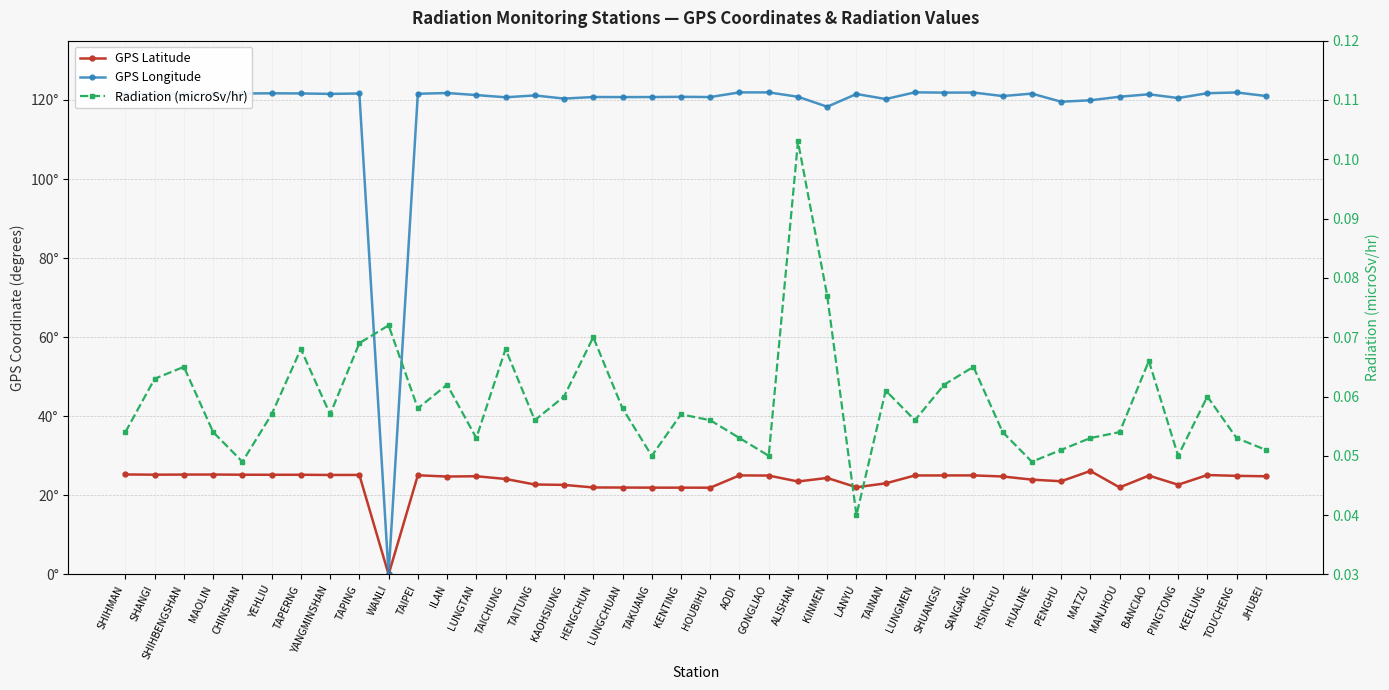

Where is Radiation (microSv/hr) nearest to the value 0?

LANYU